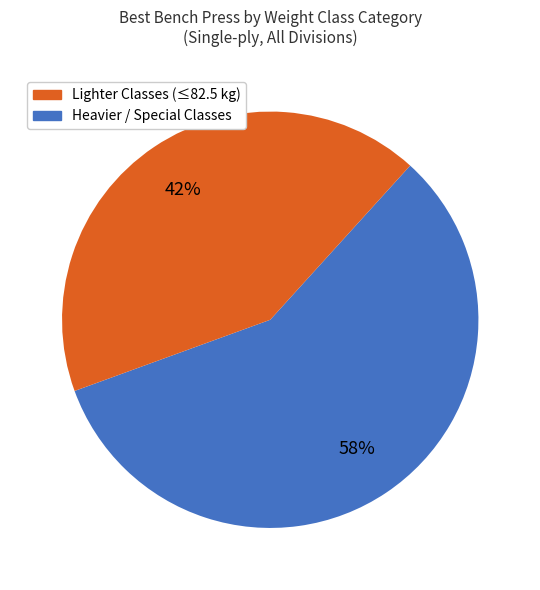

To the nearest percent, what is the average slice percentage?

50%